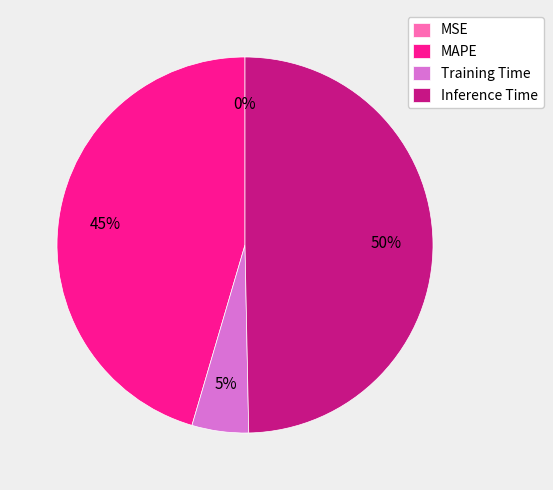

What percentage is the MAPE slice, to the nearest percent?

45%